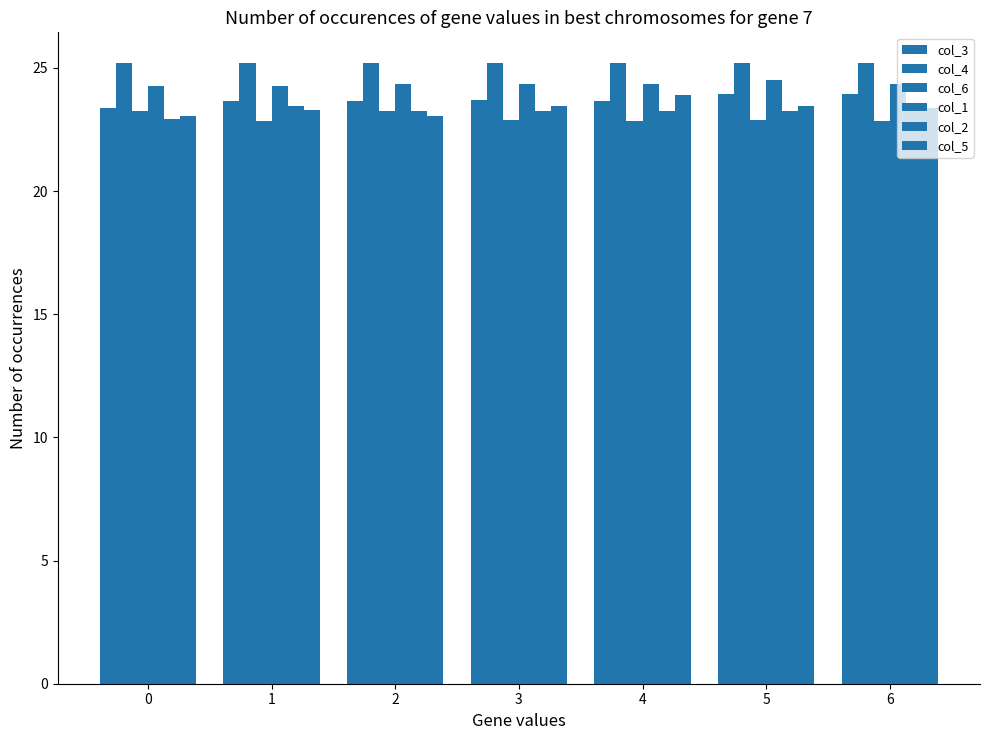

Are the bars horizontal?

No